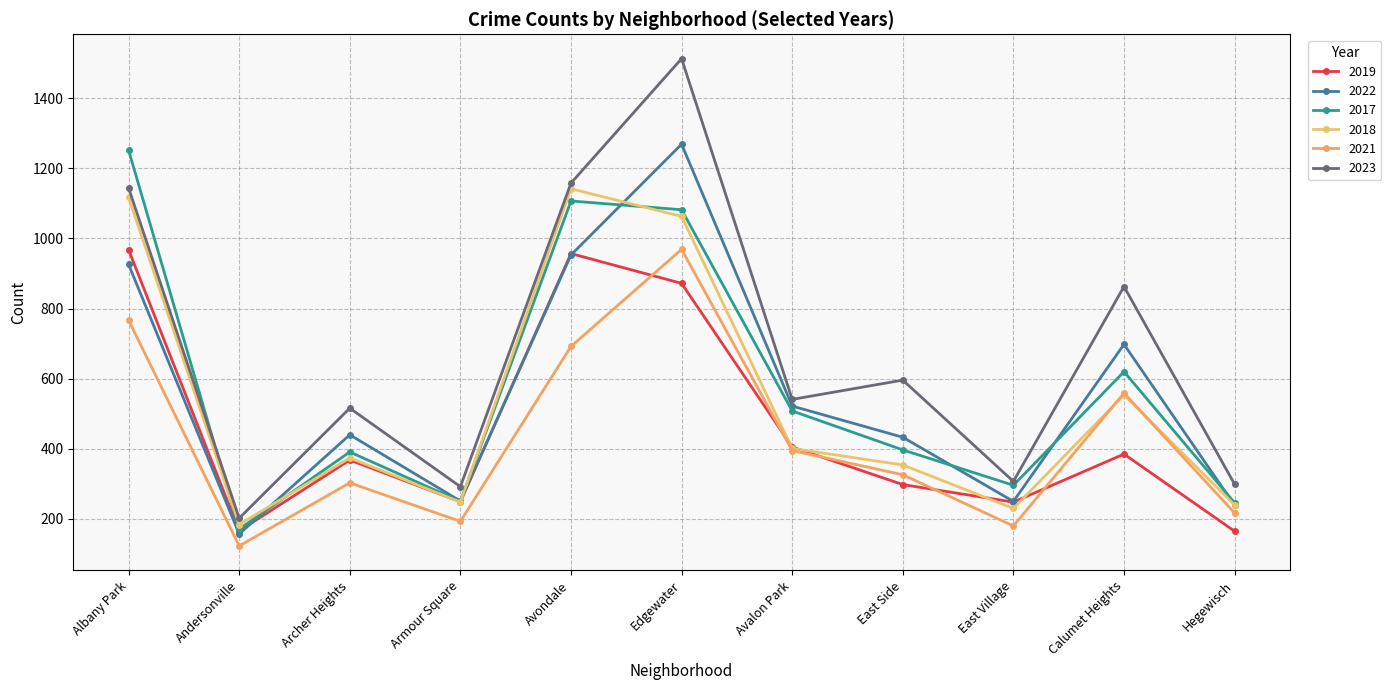

At which label is 2019 closest to 566?

Avalon Park